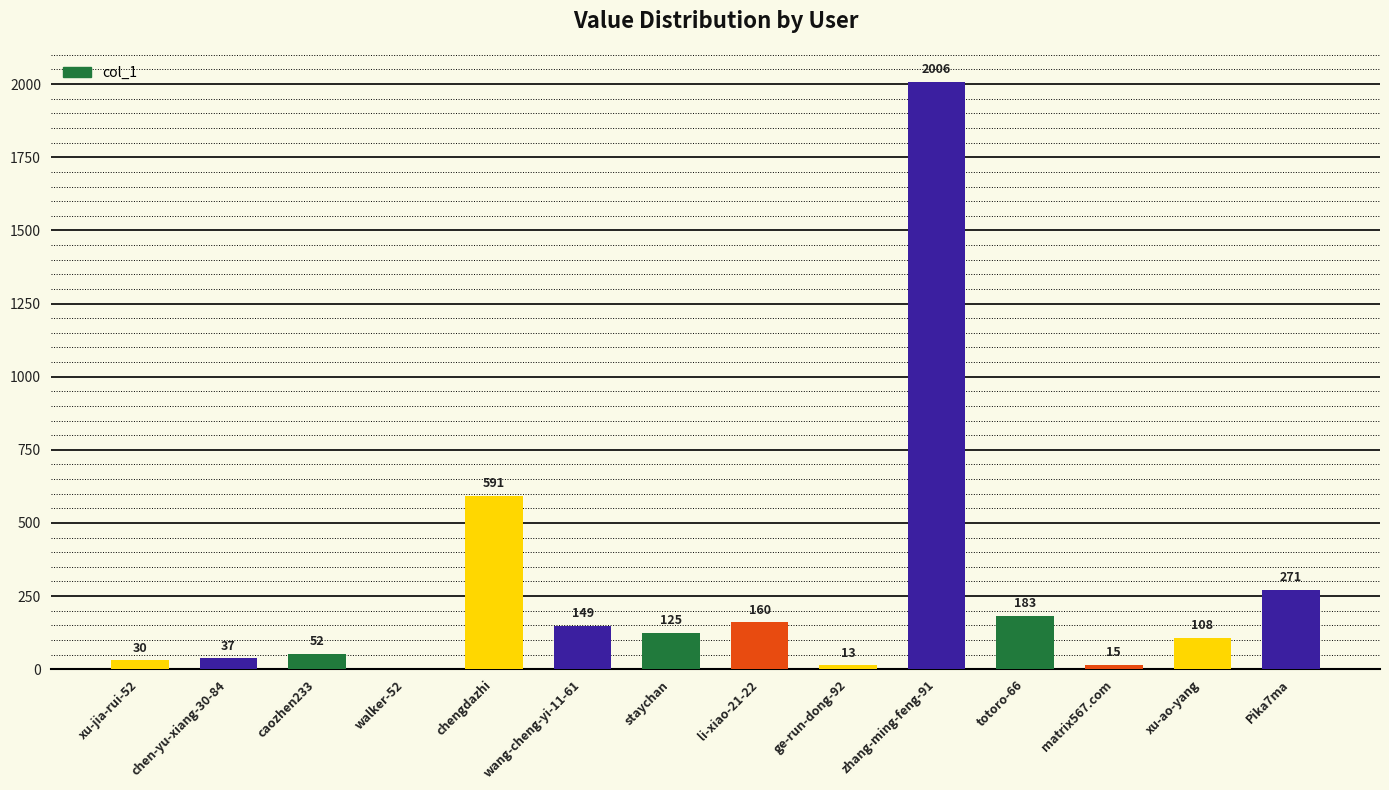

Reading left to right, what are all the values shown in this chart?

30	37	52	0	591	149	125	160	13	2006	183	15	108	271